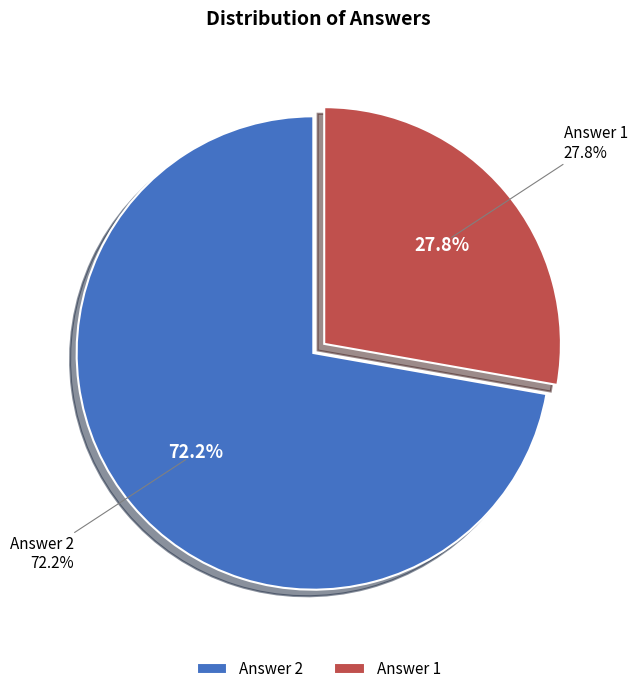

Which category accounts for the majority?

Answer 2